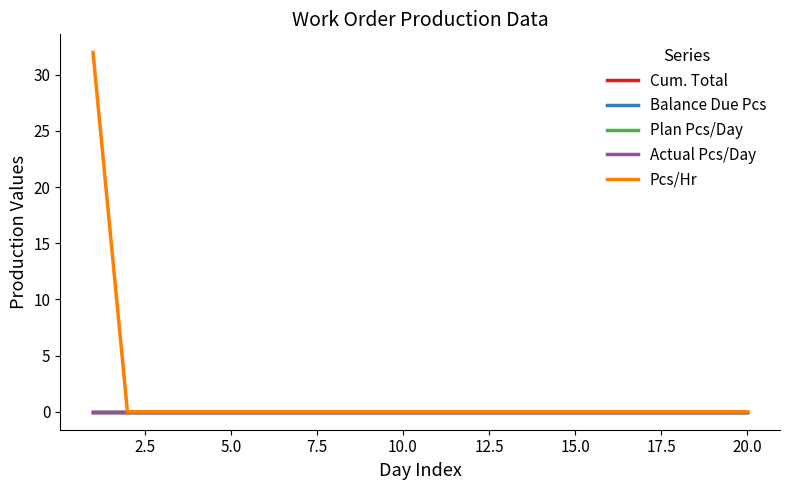

How many lines are shown in the chart?

5